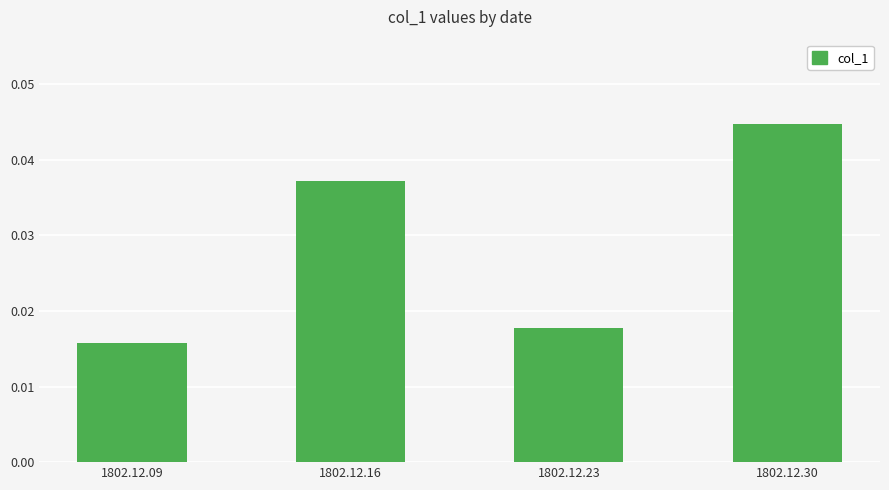

Rank the categories by value from highest to lowest.

1802.12.30, 1802.12.16, 1802.12.23, 1802.12.09